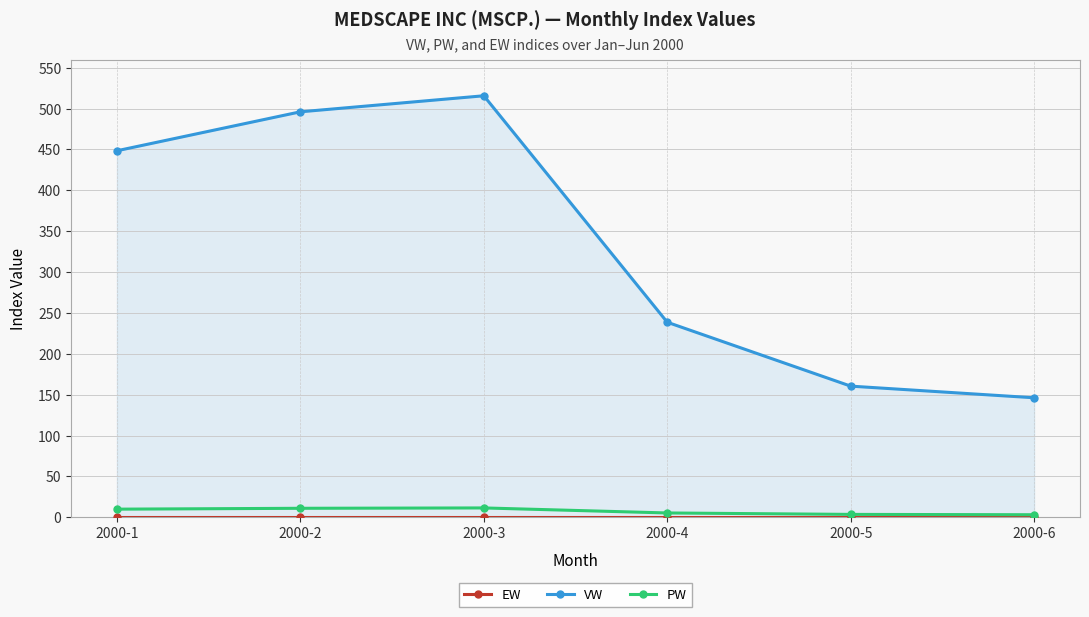

Where is the first local maximum for VW?

2000-3